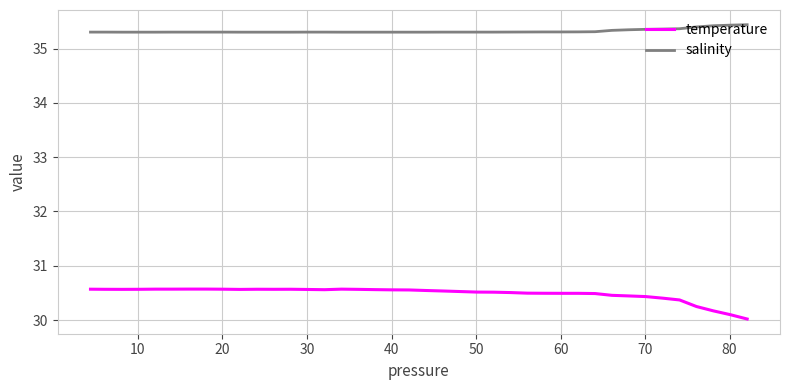

Which series has the largest range (max minus min)?

temperature